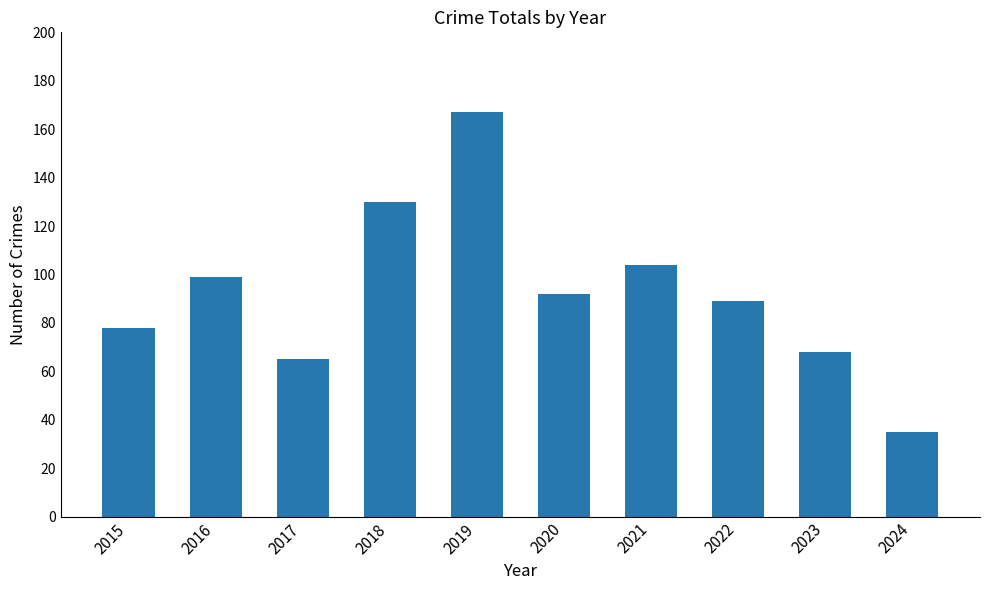

Between 2024 and 2022, which is larger?

2022